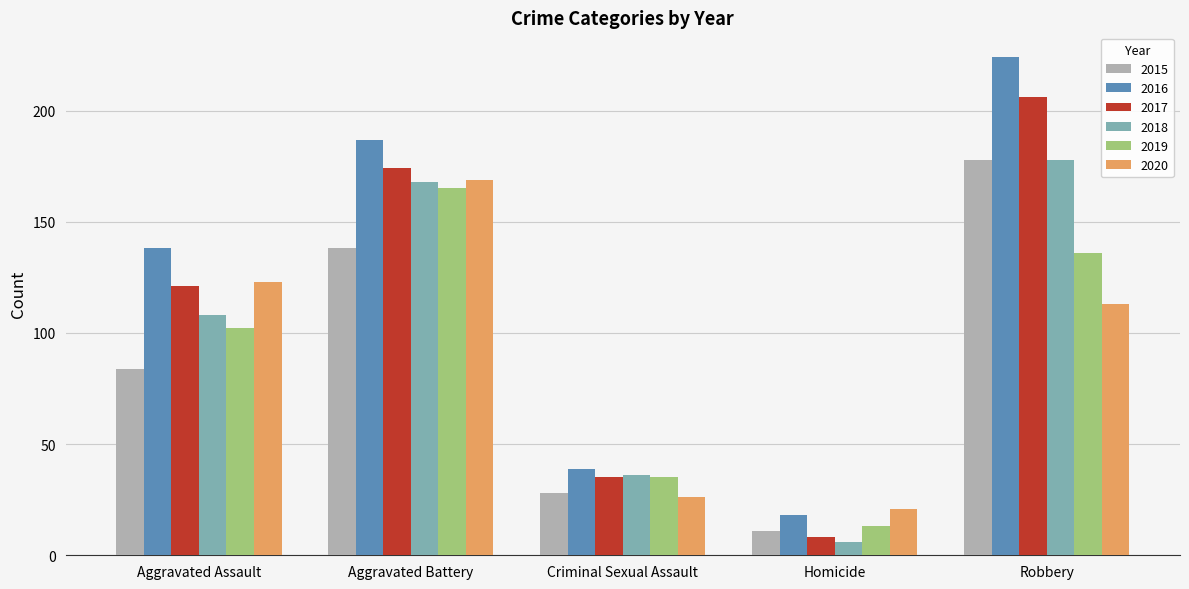

At which label does 2020 first exceed 113?

Aggravated Assault